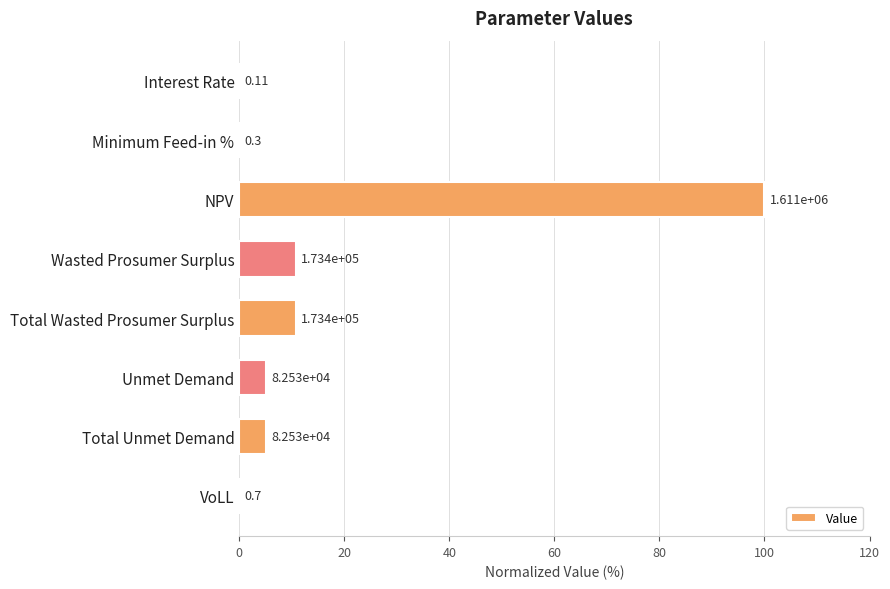

Are the bars horizontal?

Yes